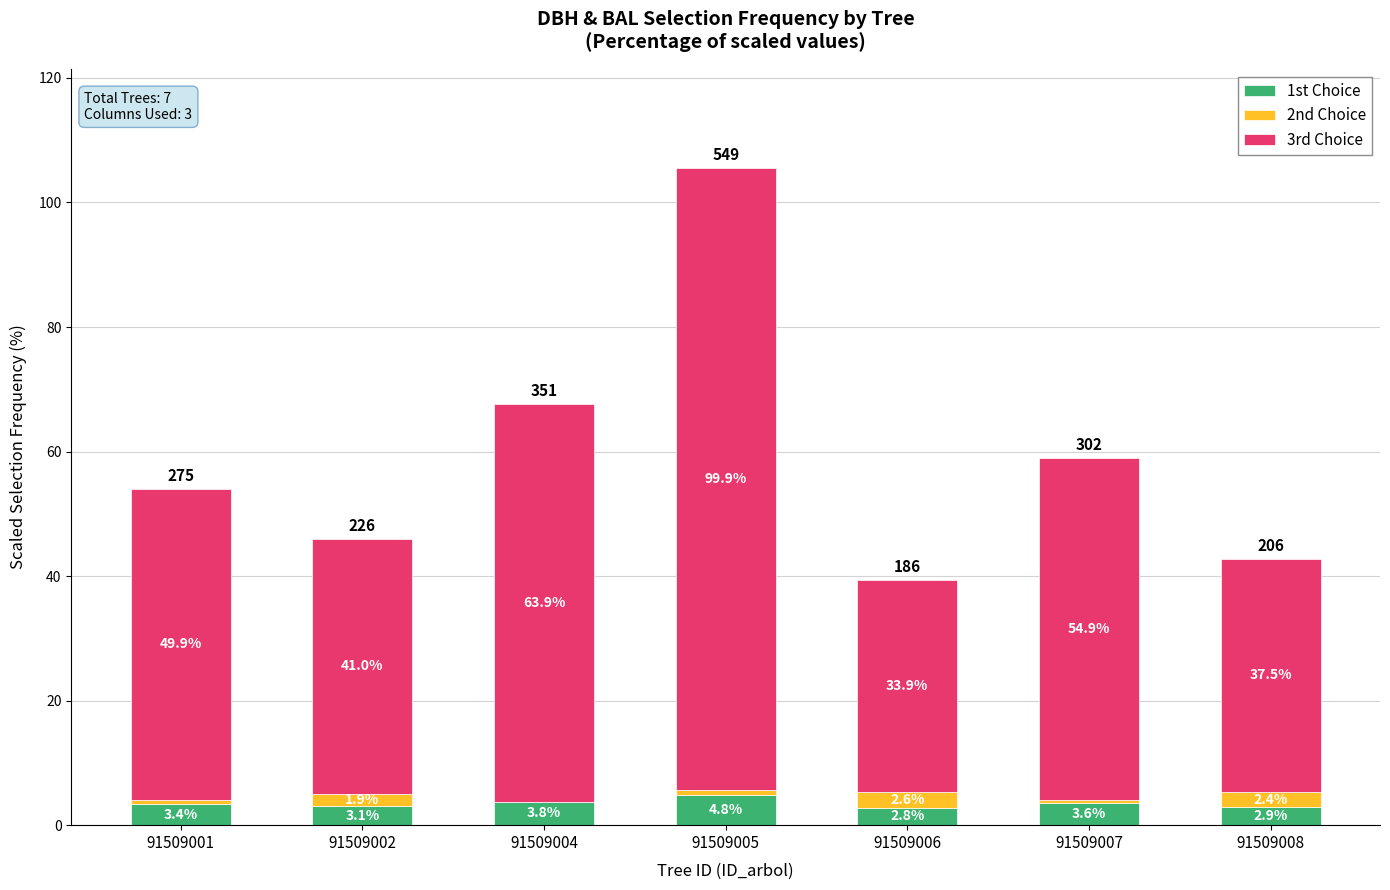

At which category is the sum across all series the highest?

91509005